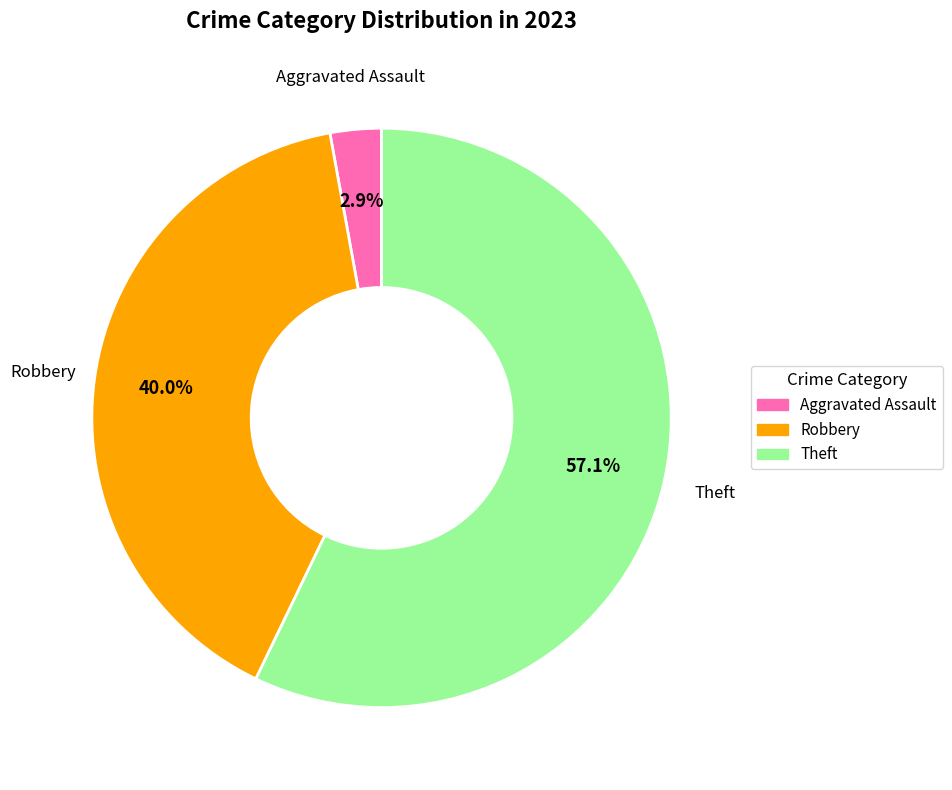

Does any single category account for the majority?

Yes